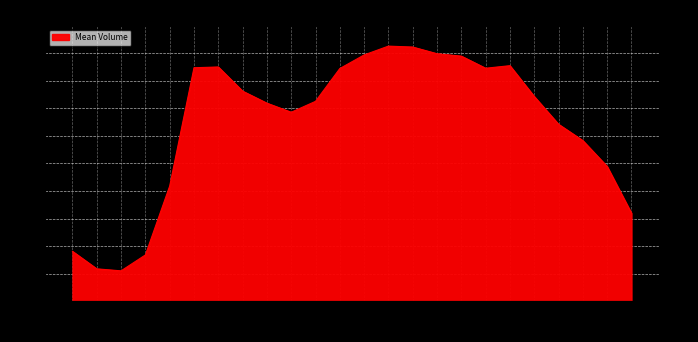

What is the label of the 14th point from the right?

10:00